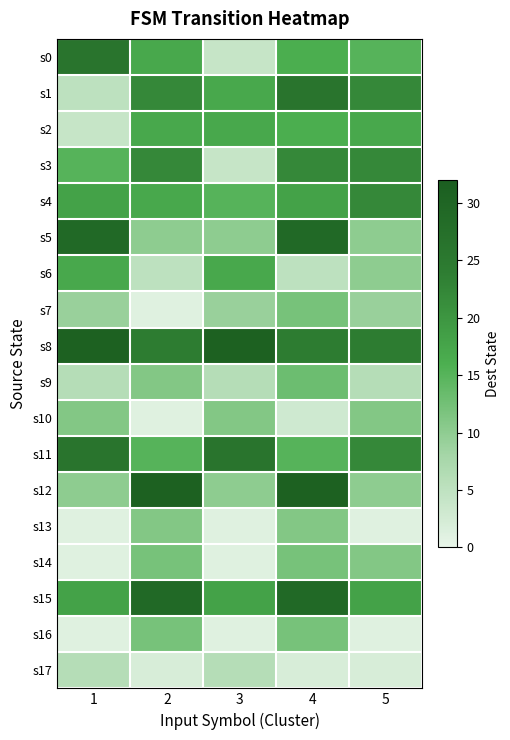

Which series has the largest total across all categories?

s8